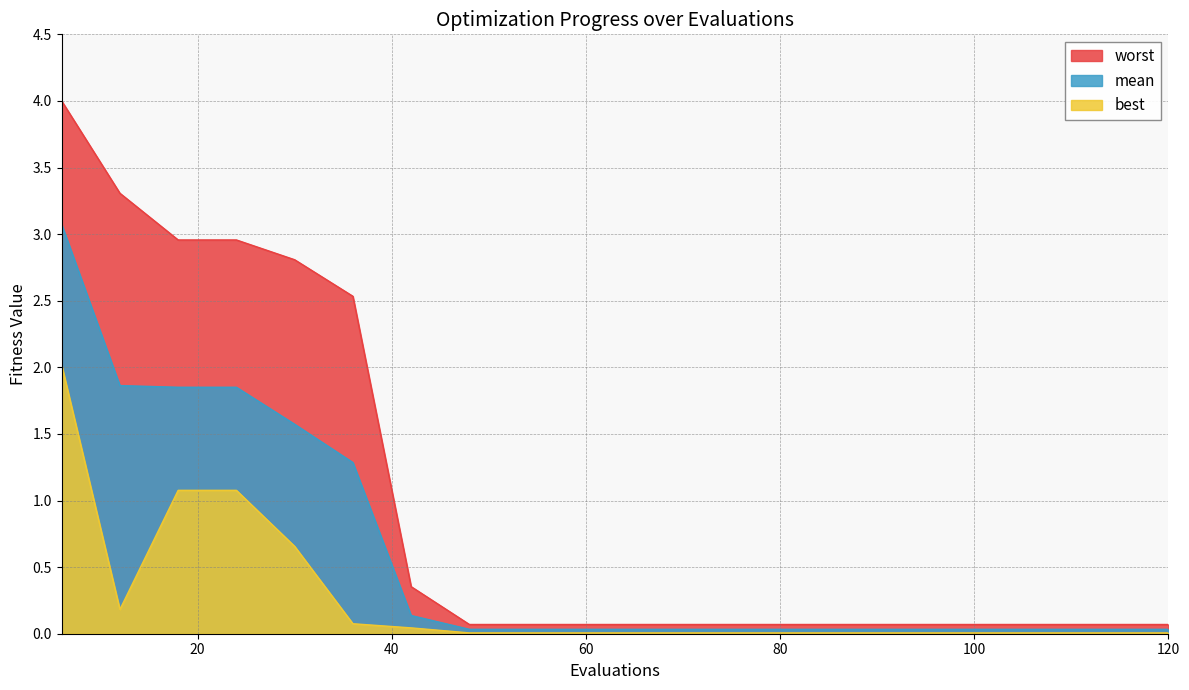

Is it true that best equals 0.0 at 108?

True